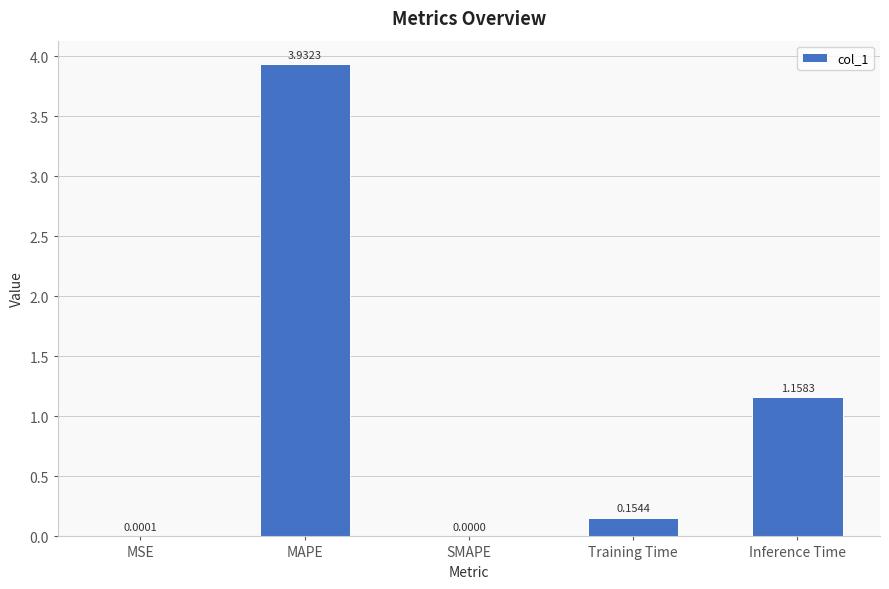

How many values are above zero?

4